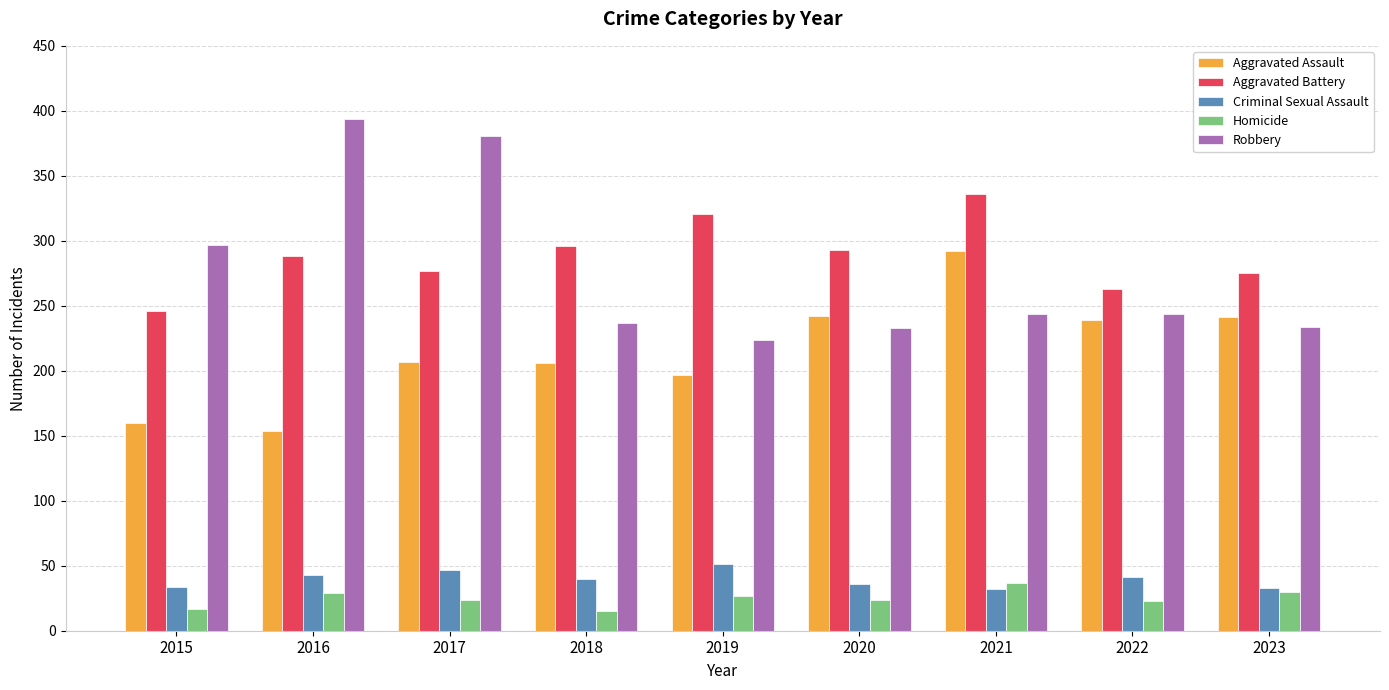

What are all the series names shown in the legend?

Aggravated Assault, Aggravated Battery, Criminal Sexual Assault, Homicide, Robbery